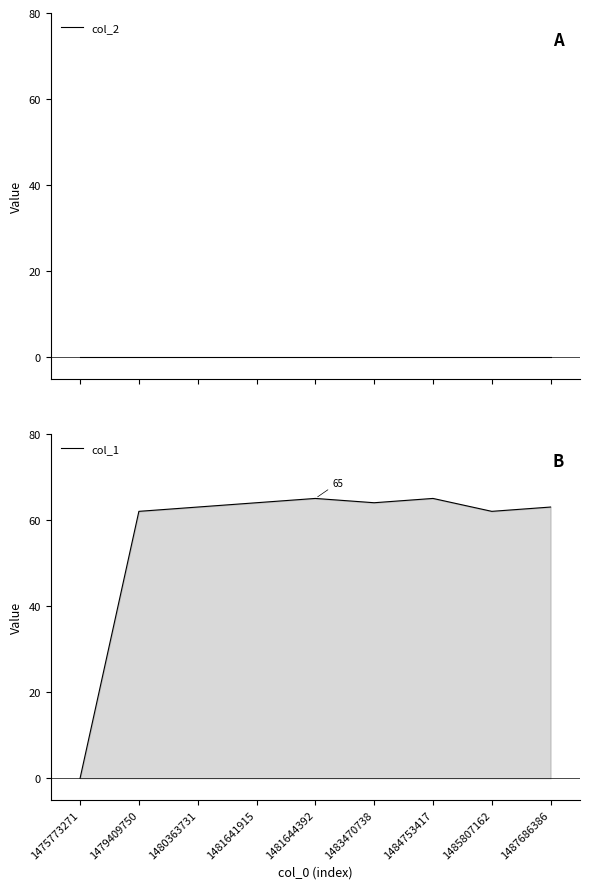

True or false: col_1 and col_2 intersect in this chart.

False